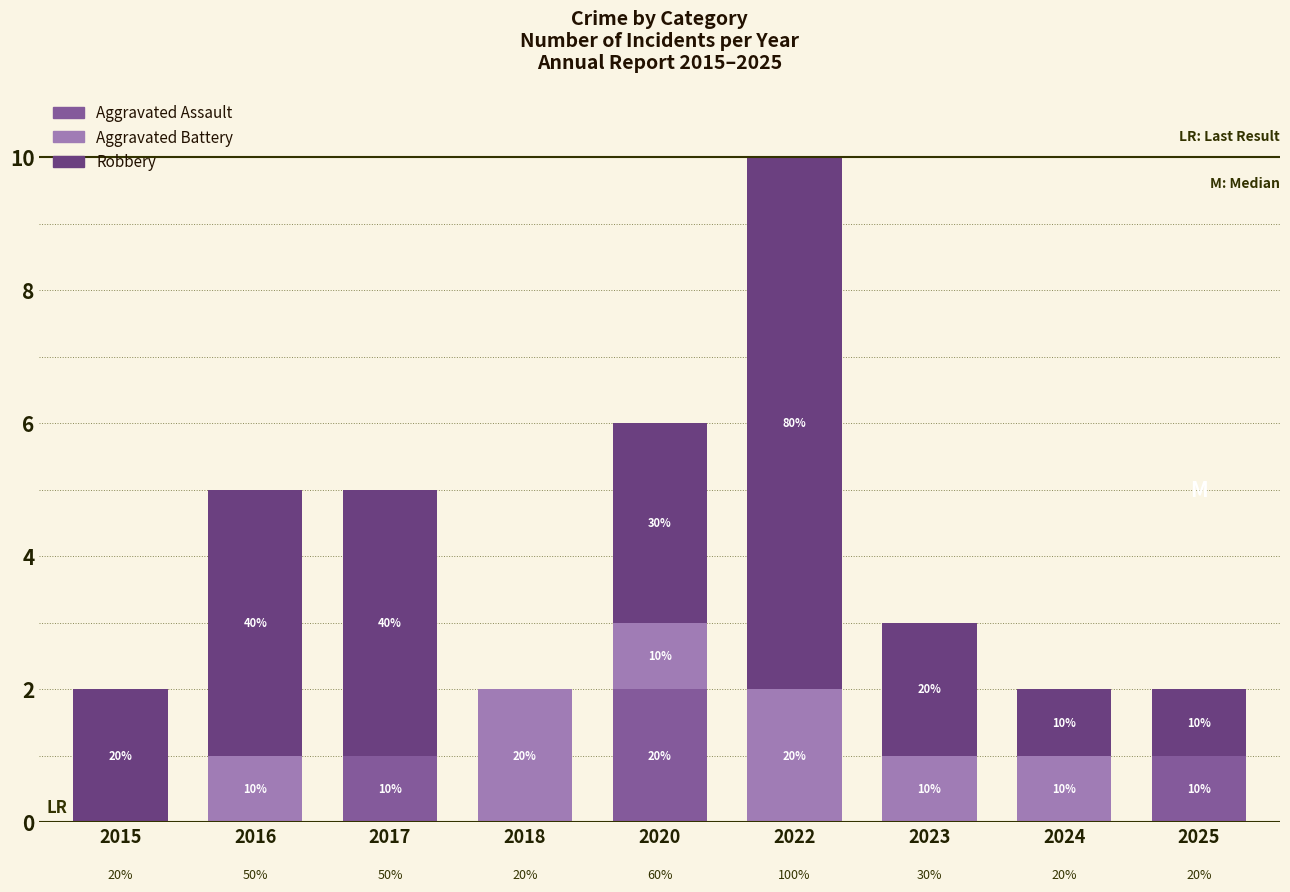

What are all the series names shown in the legend?

Aggravated Assault, Aggravated Battery, Robbery